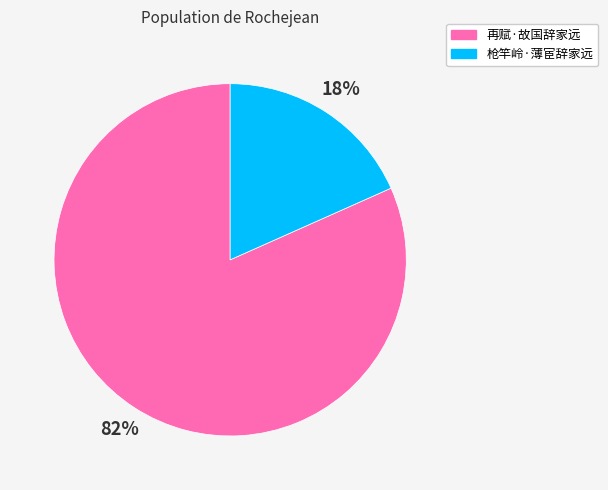

Is there a majority slice in this chart?

Yes